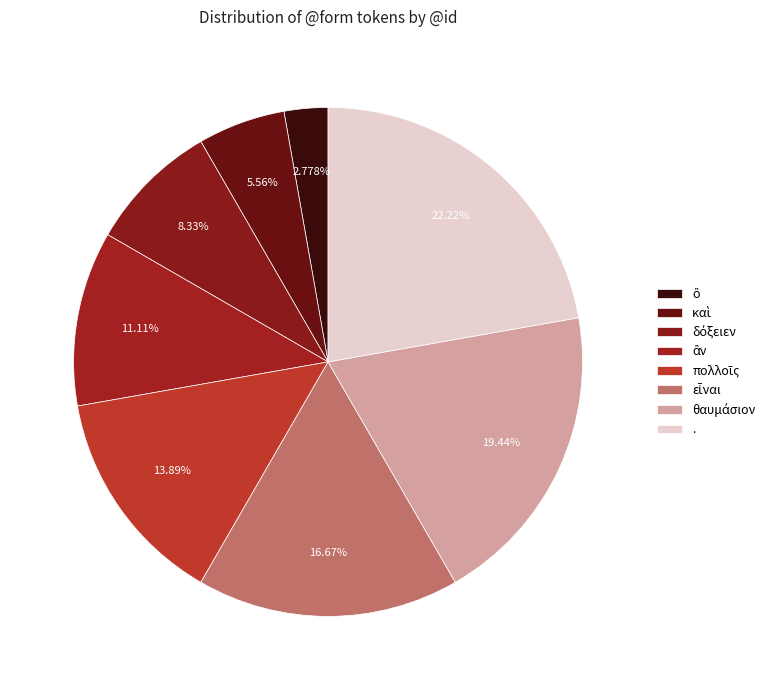

How many slices are in this pie chart?

8